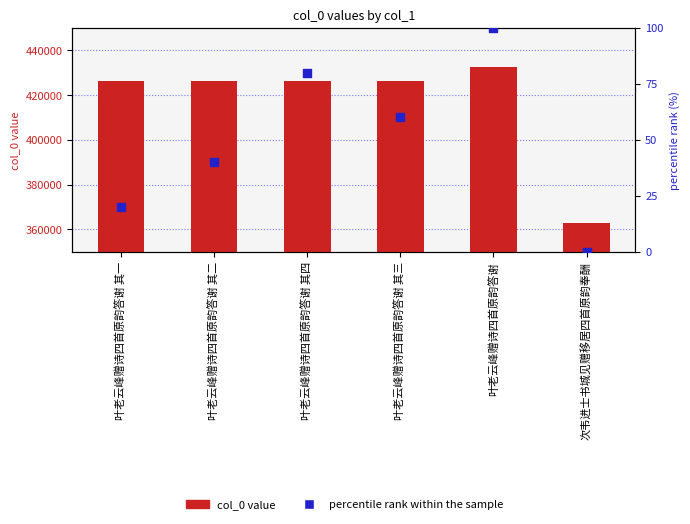

What are all the series names shown in the legend?

col_0 value, percentile rank within the sample